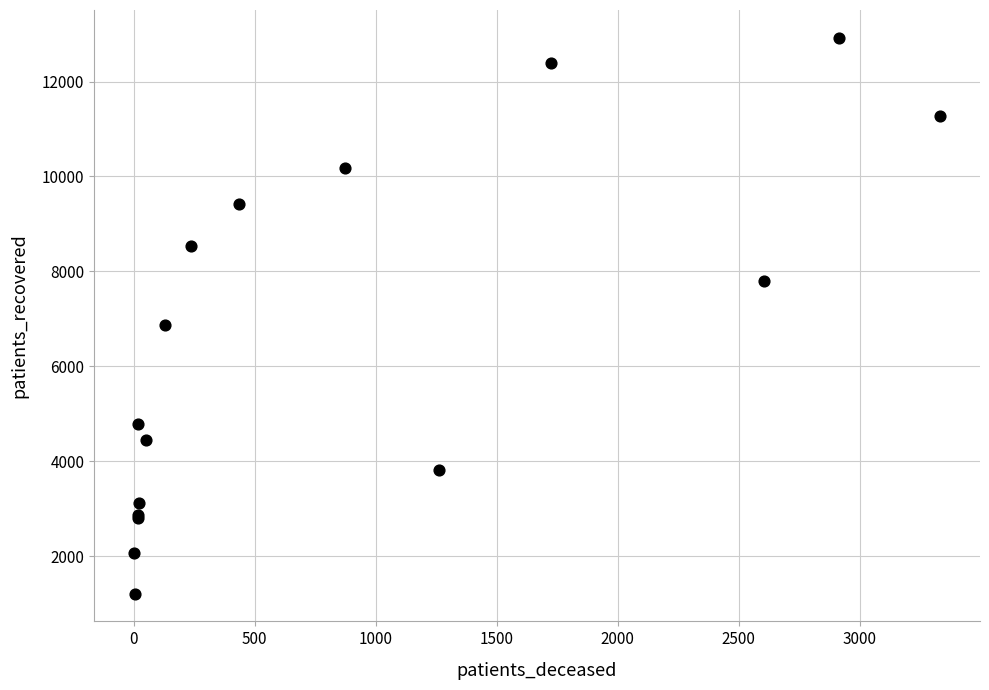

What Y value in the scatter plot is closest to 7065?

6879